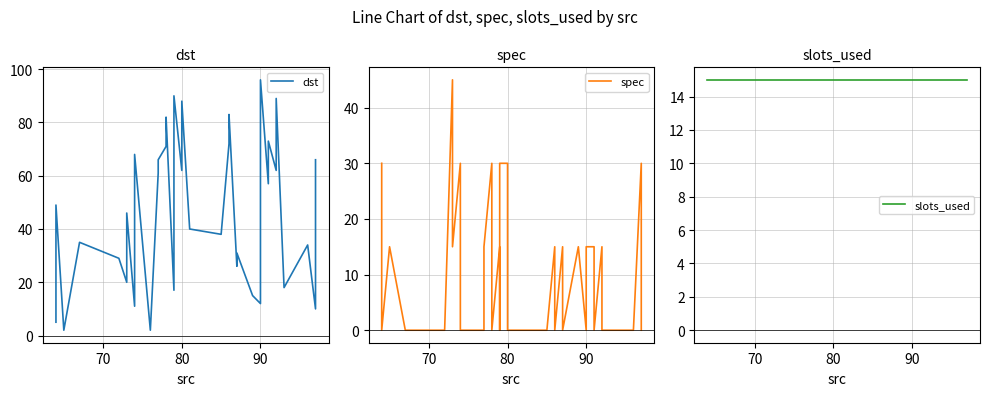

Is the value of slots_used at 31 greater than the value of spec at 90?

Yes